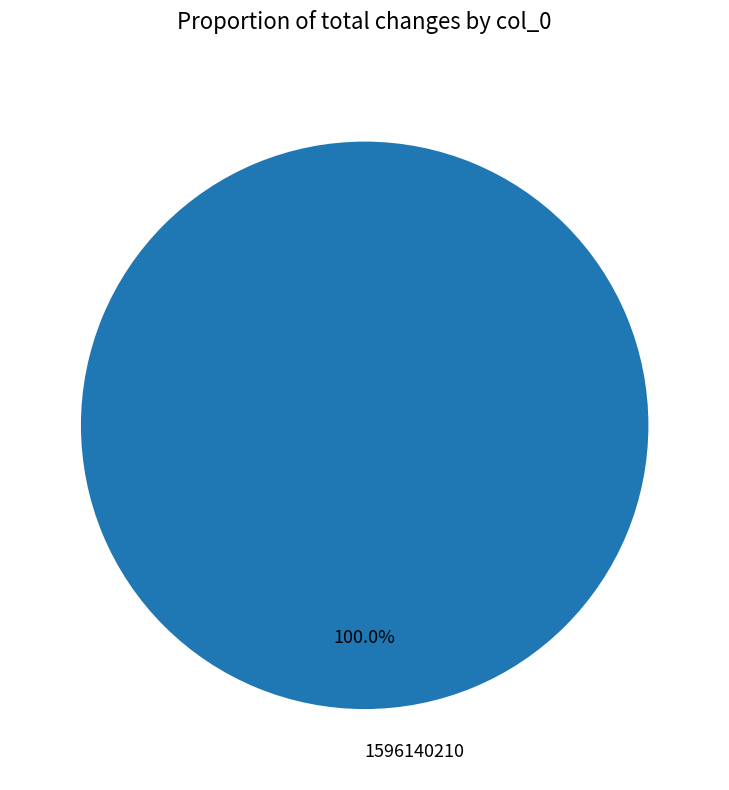

To the nearest percent, what portion does 1596140210 represent?

100%